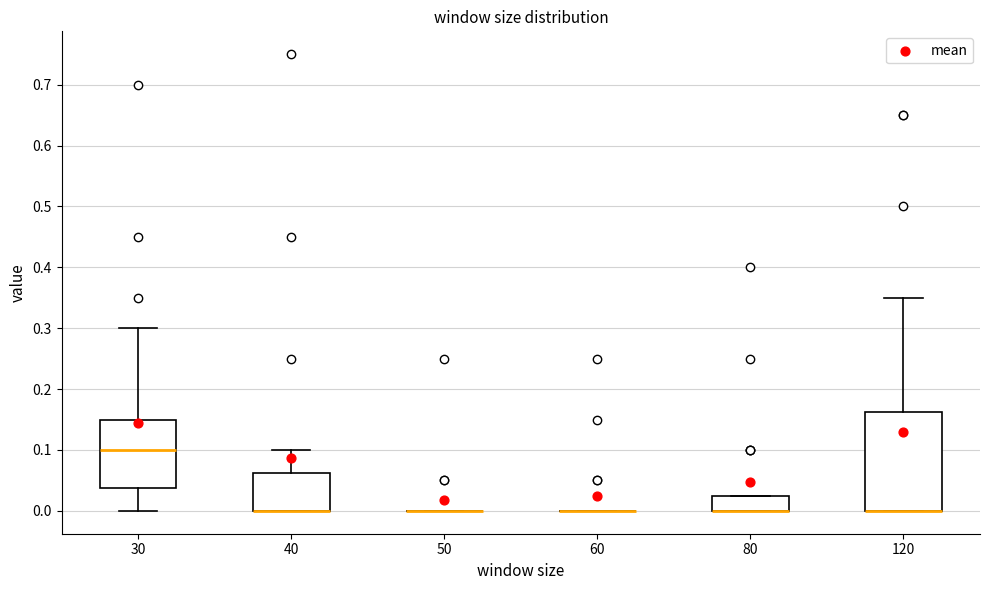

Where is the lower edge of the box at x = 120 on the y-axis? The values are not printed on the chart, so give them approximately, as read against the axis.

0.00